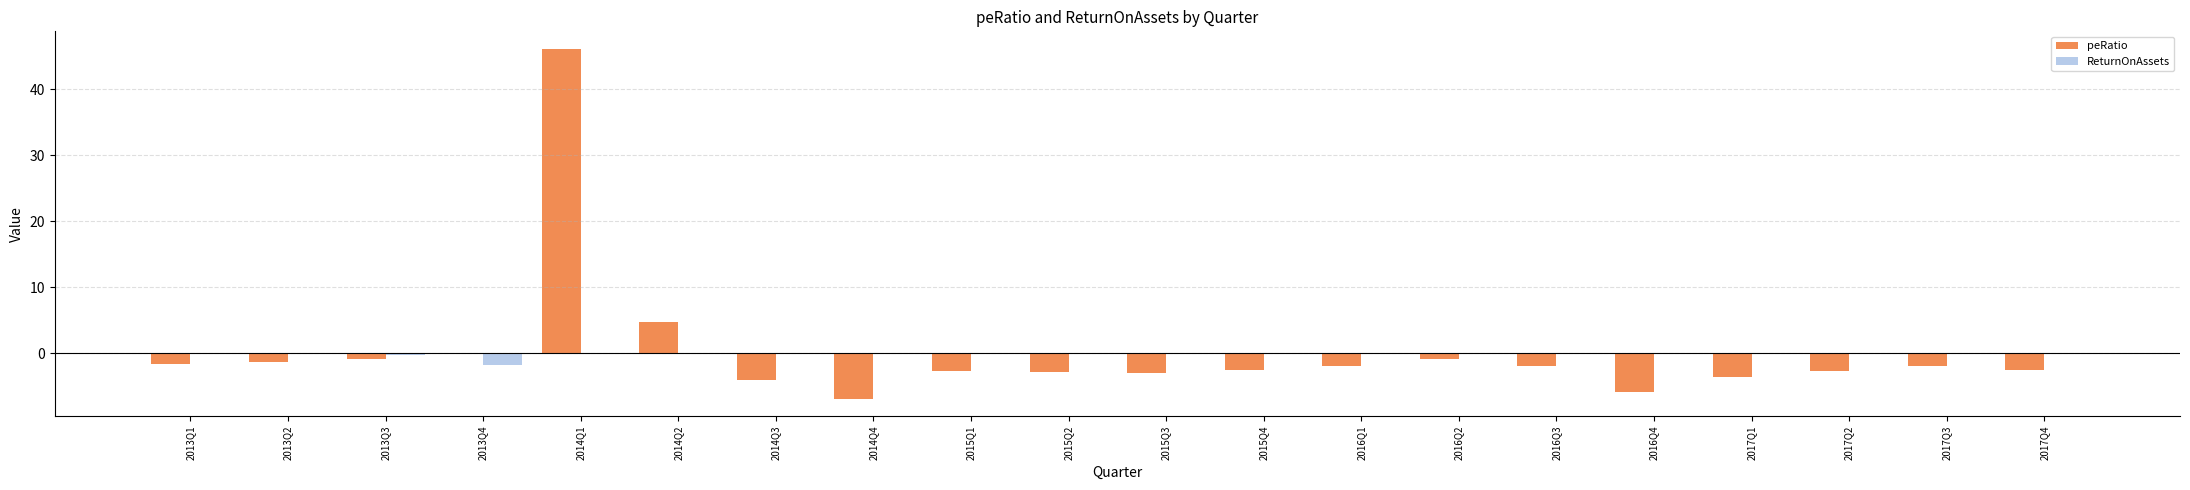

True or false: ReturnOnAssets has a value of 0.0 at 2014Q2.

True